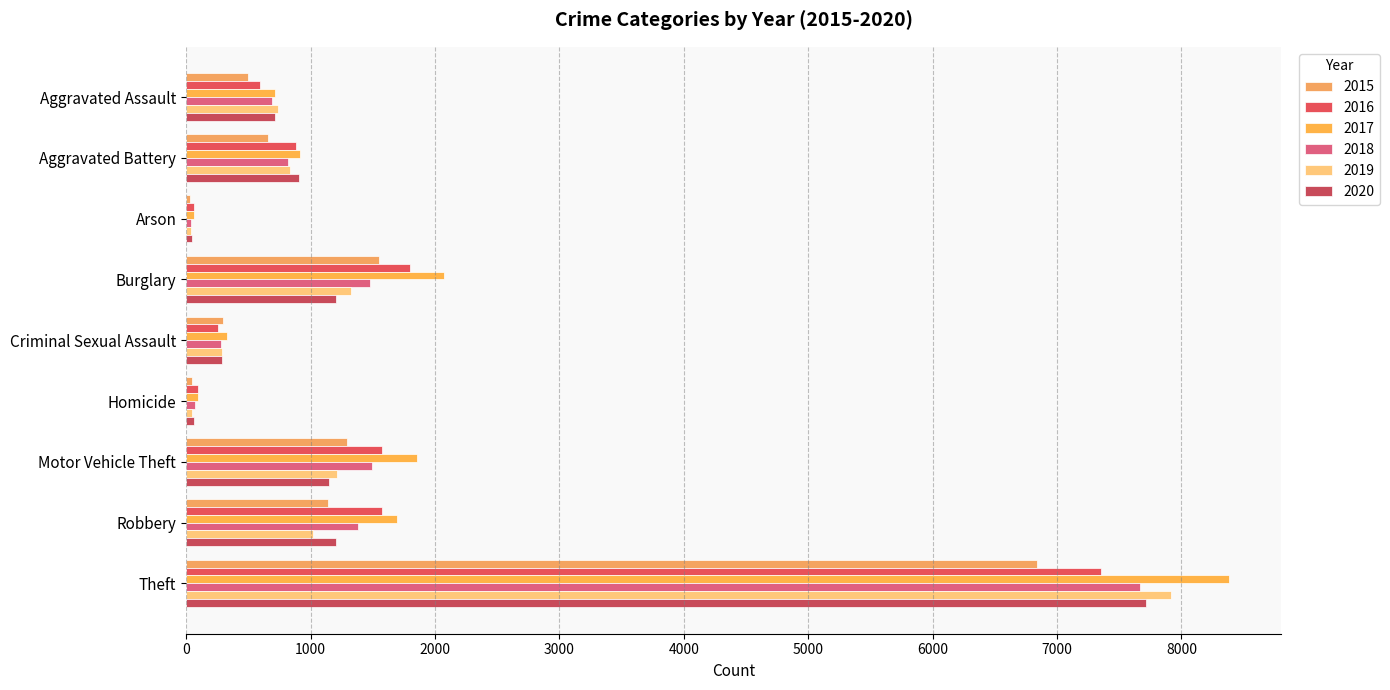

What is the spread (max minus min) of values at Aggravated Battery?

261